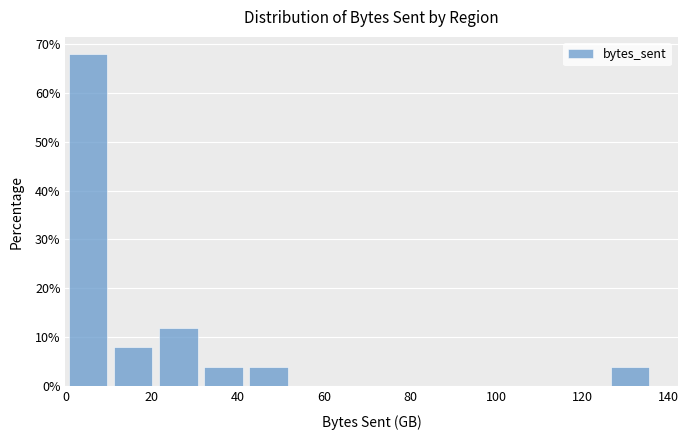

Over which range of the x-axis is the bar tallest?

0 to 10